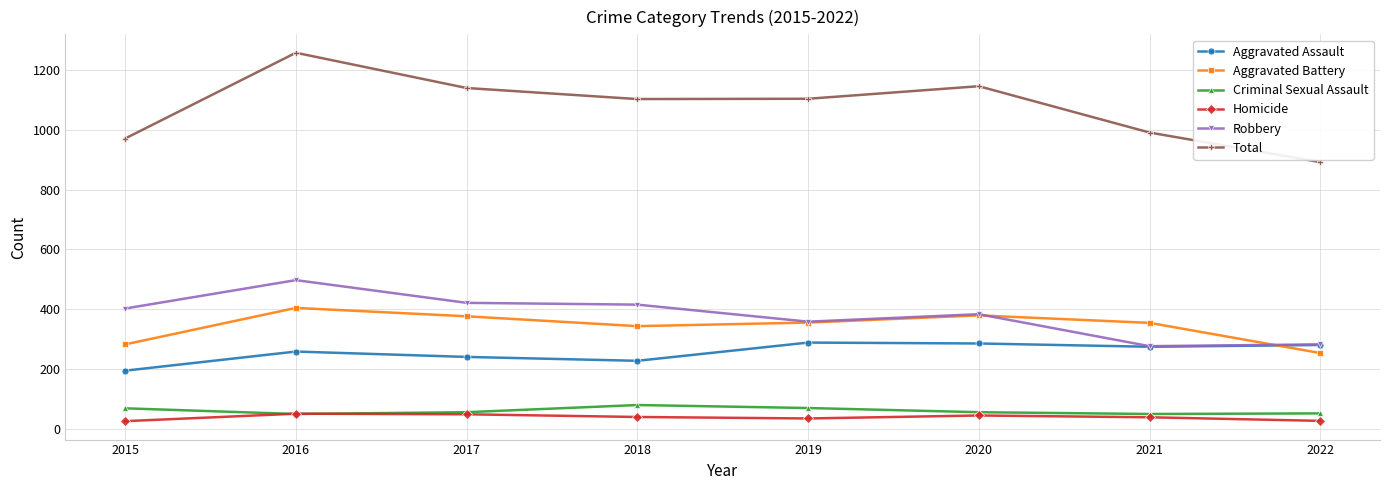

What is the value of the Aggravated Battery point at the 8th from the left?

253